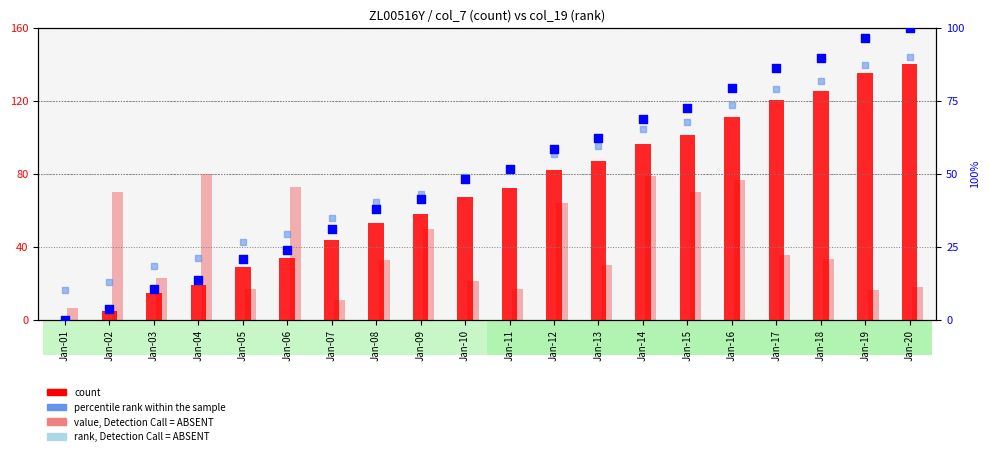

Which series has the widest spread of Y values?

count